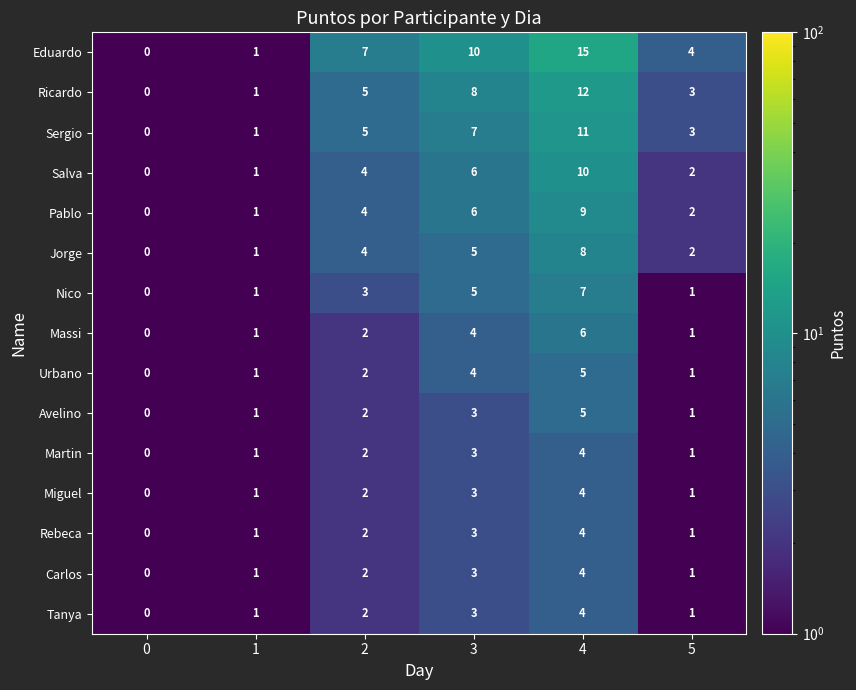

What is the difference between the maximum and second lowest values in the Miguel series?

3